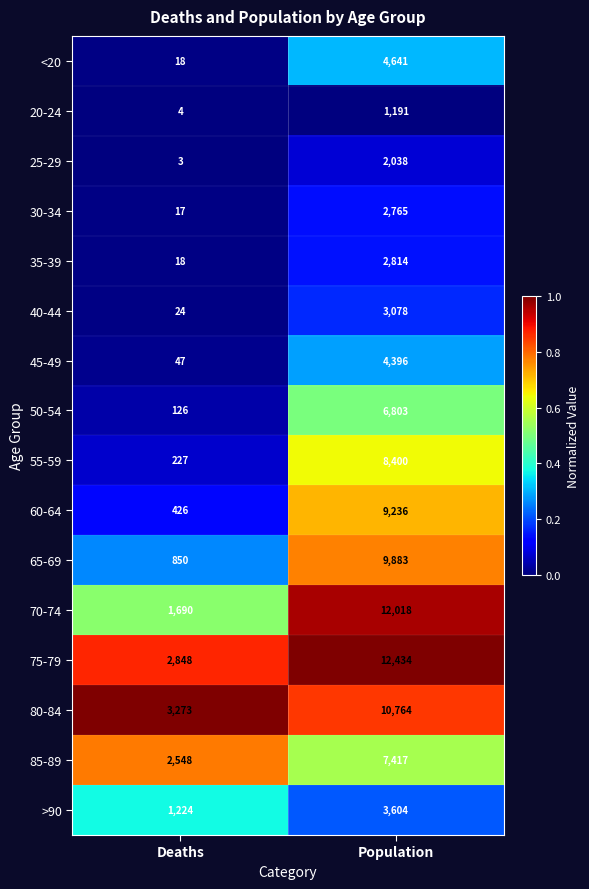

Which label corresponds to the smallest value in the chart?

Deaths